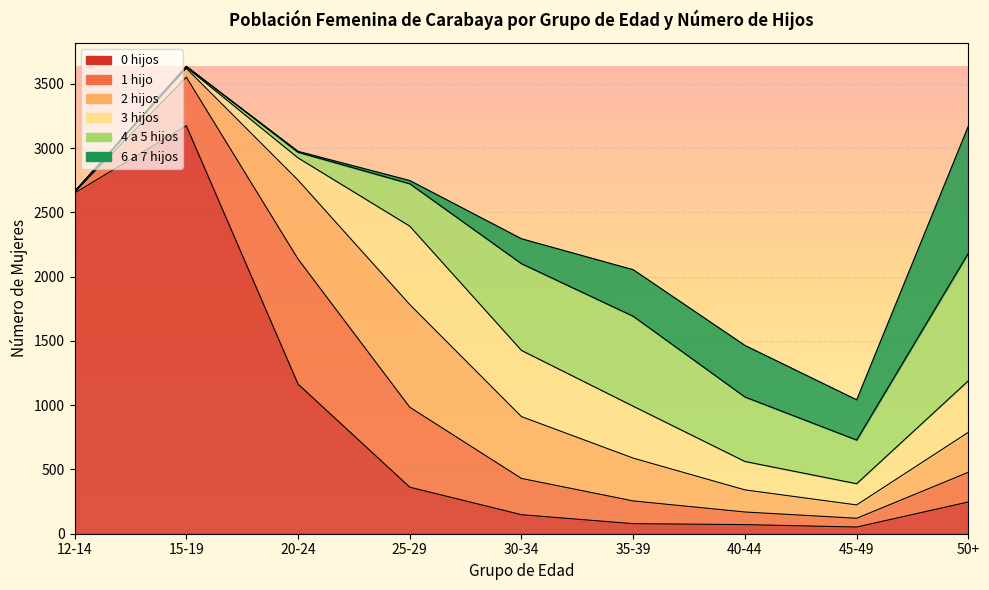

How many lines are shown in the chart?

6